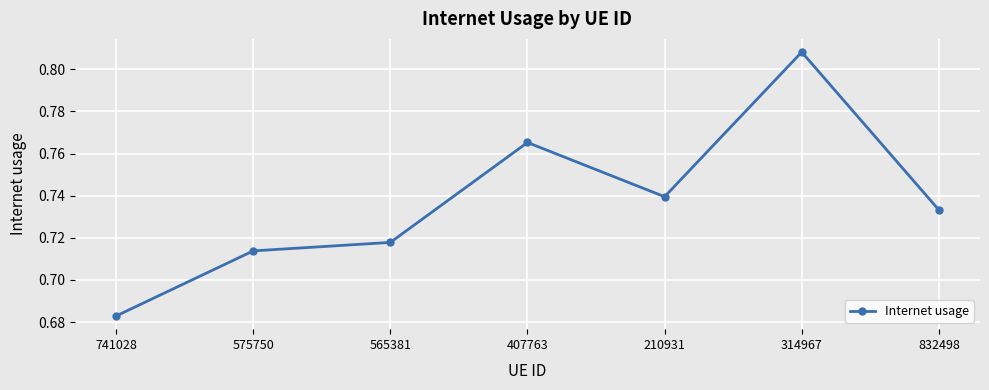

Count the values in the range 0 to 1.

7